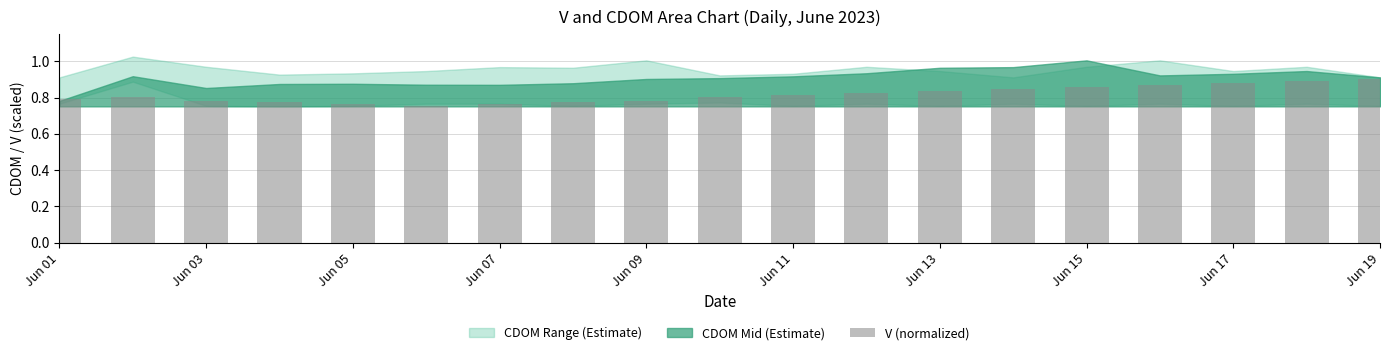

How many values are between 0 and 1?

19